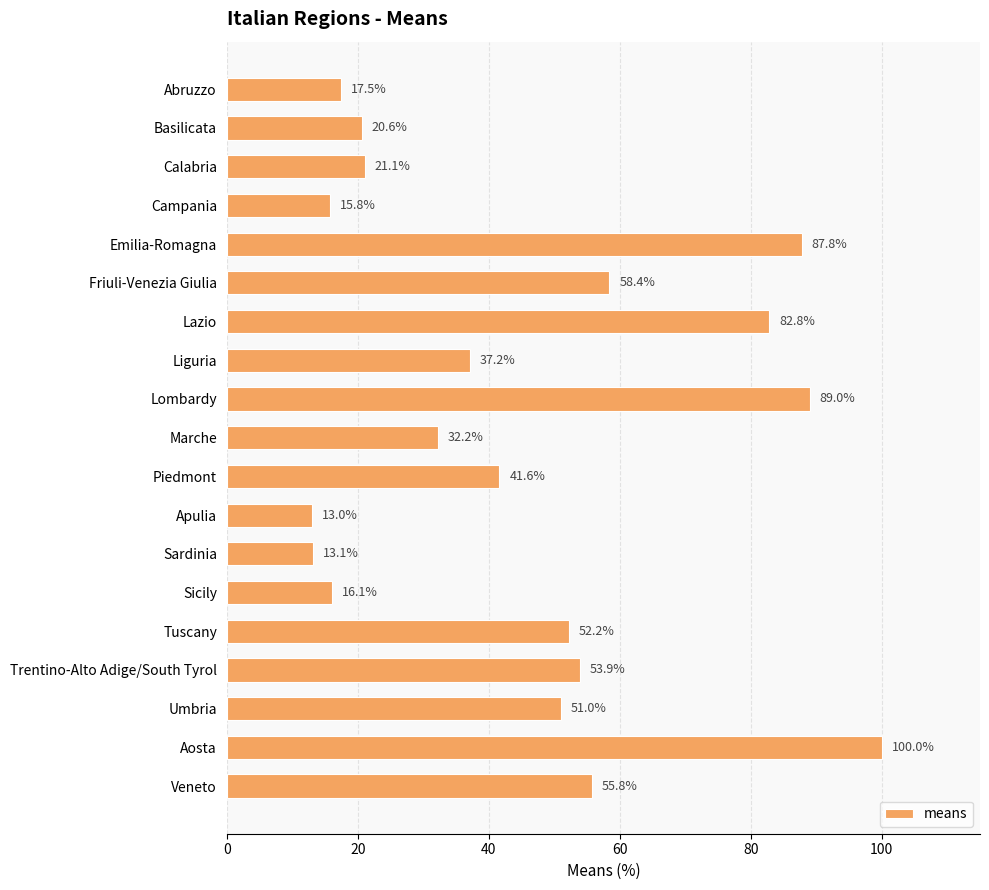

What is the average value?

45.2